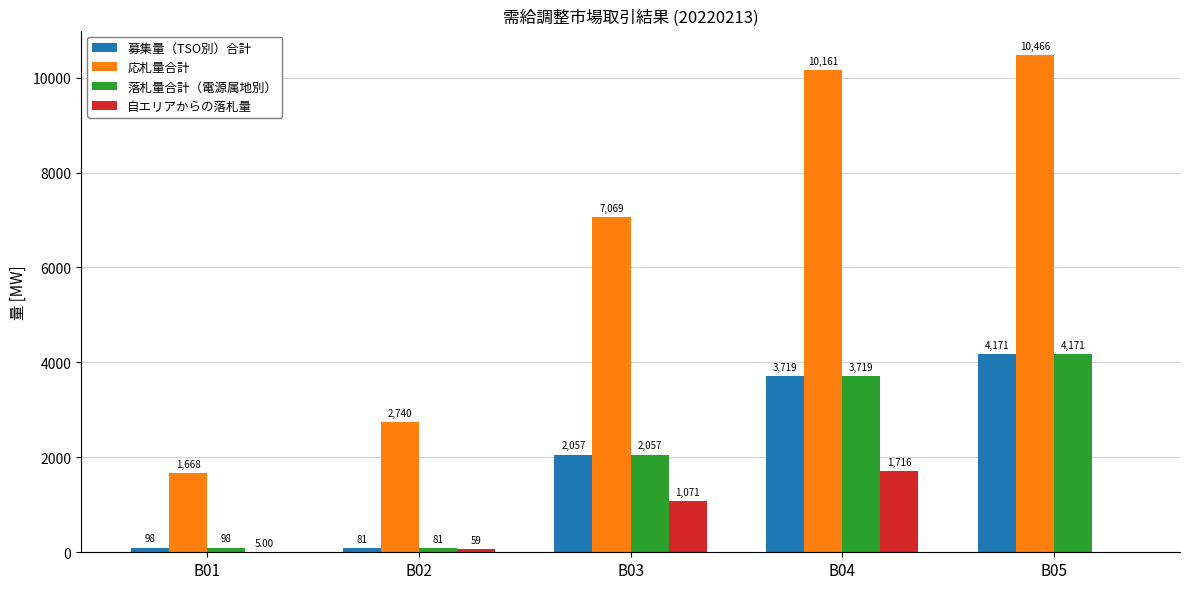

True or false: 自エリアからの落札量 has a value of 2958.4 at B04.

False